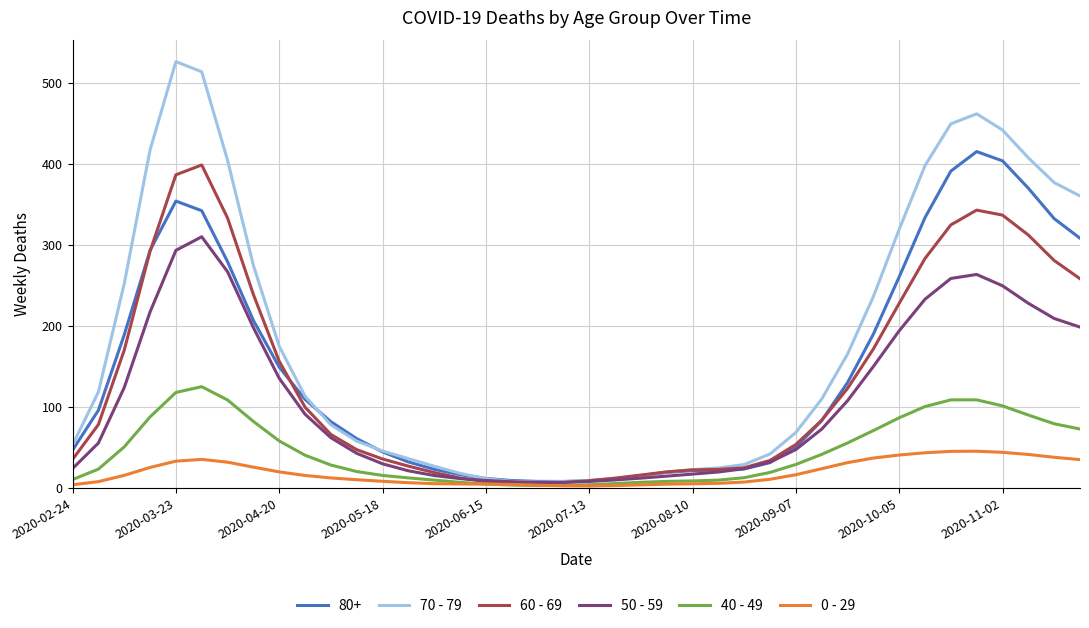

Which series has the largest range (max minus min)?

70 - 79